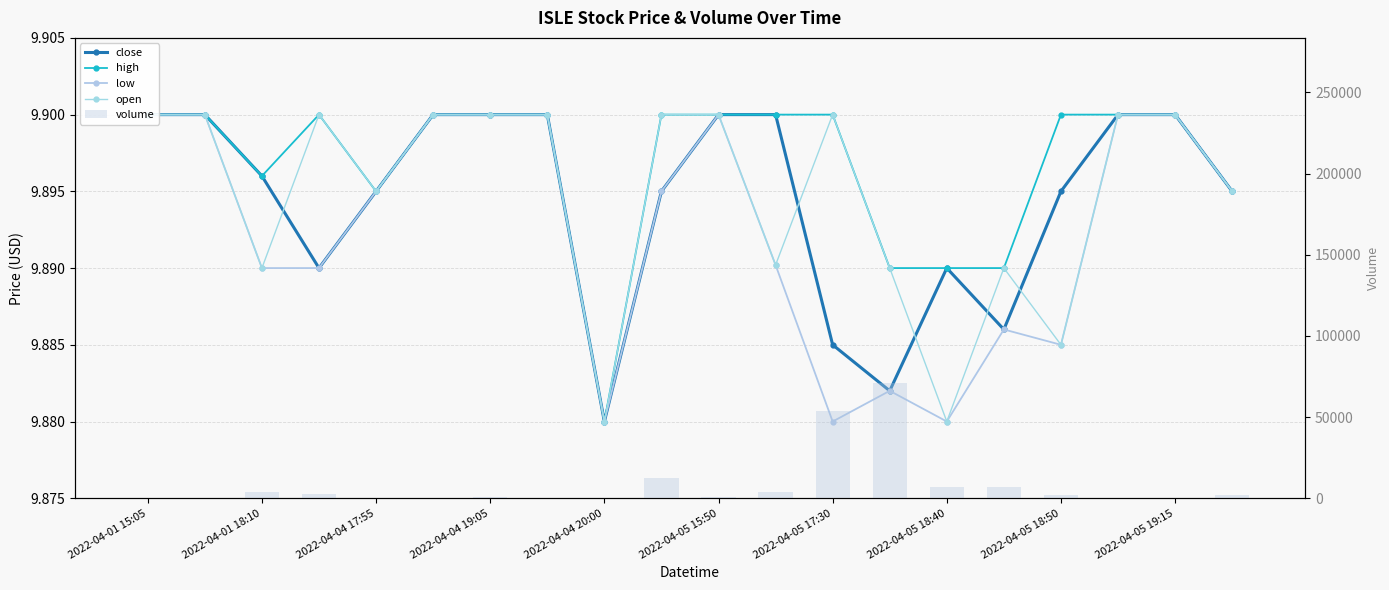

The value of volume at 2022-04-01 18:10 is 140.0. True or false?

False